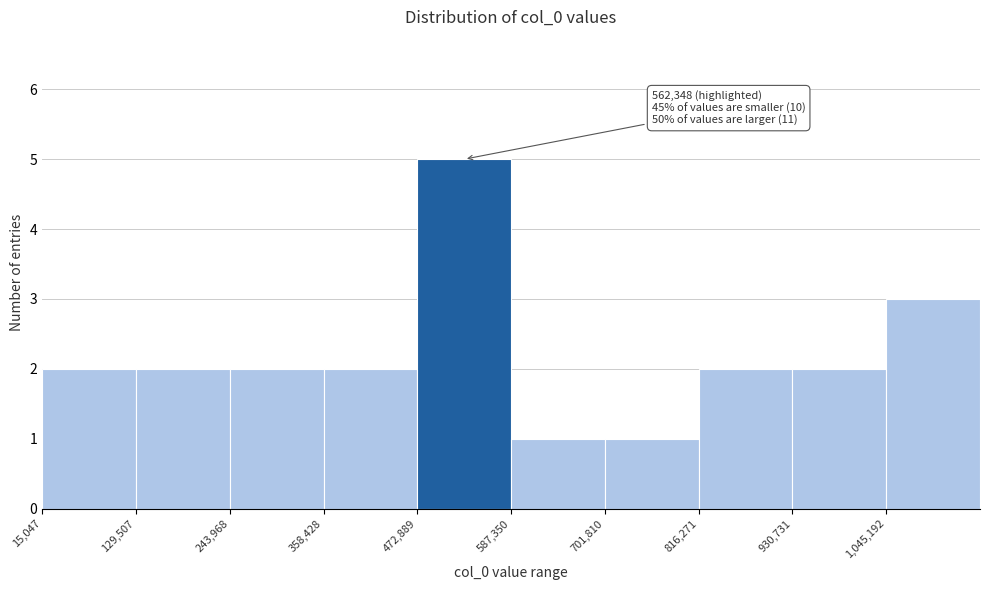

Which range on the x-axis has the tallest bar?

480000 to 580000